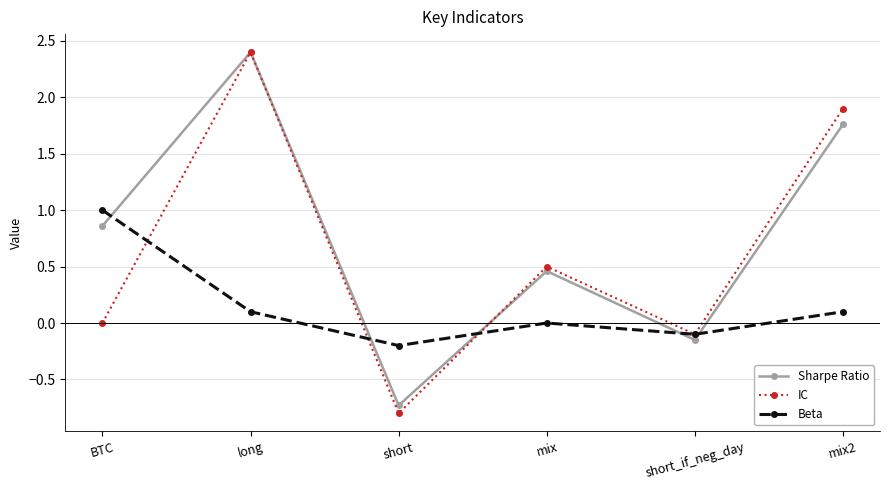

At which category is the sum across all series the highest?

long